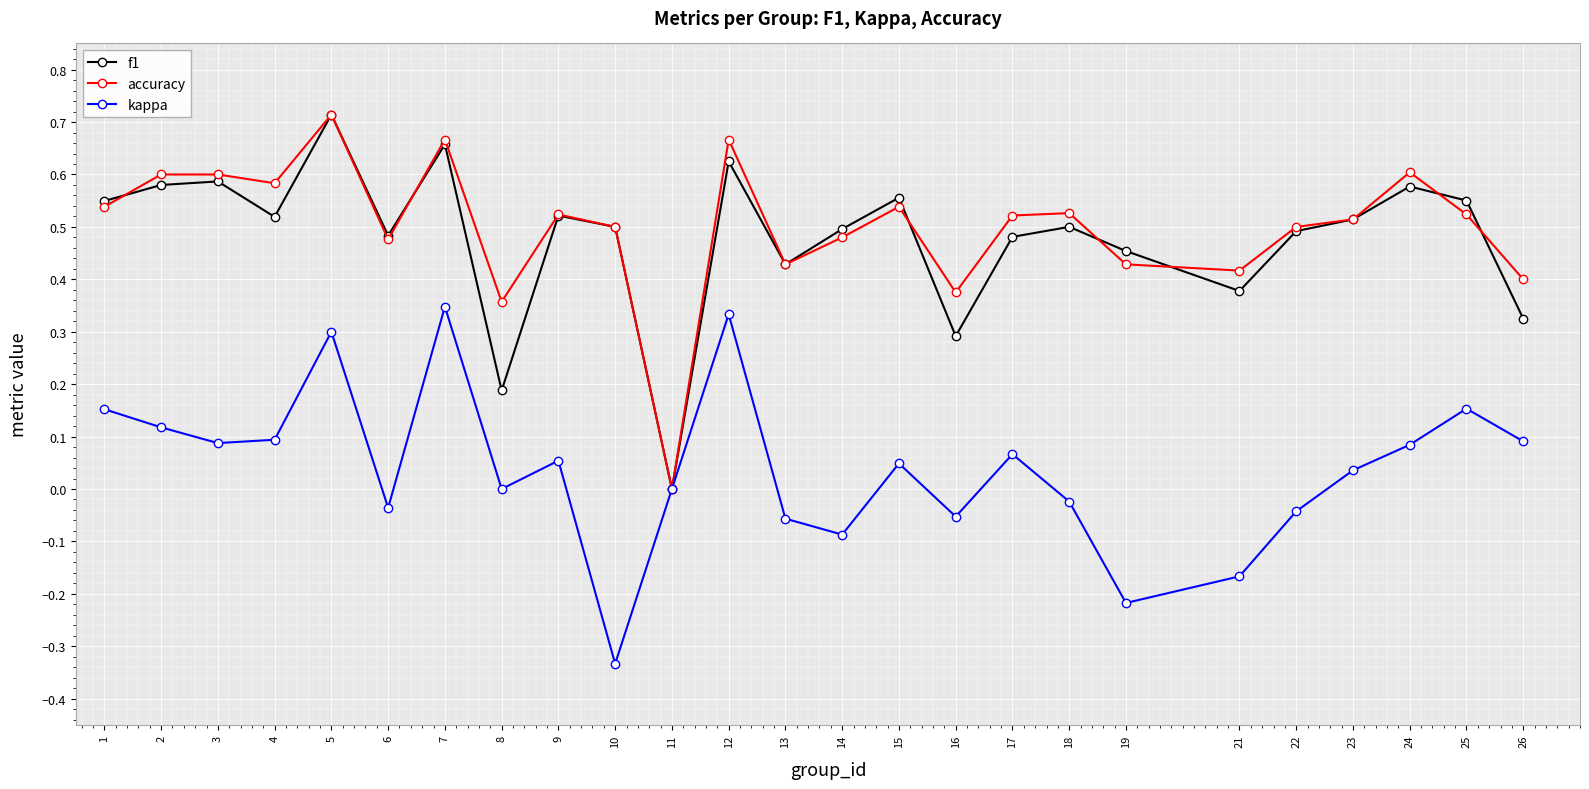

True or false: f1 has more than 1 points higher than both neighbors.

True